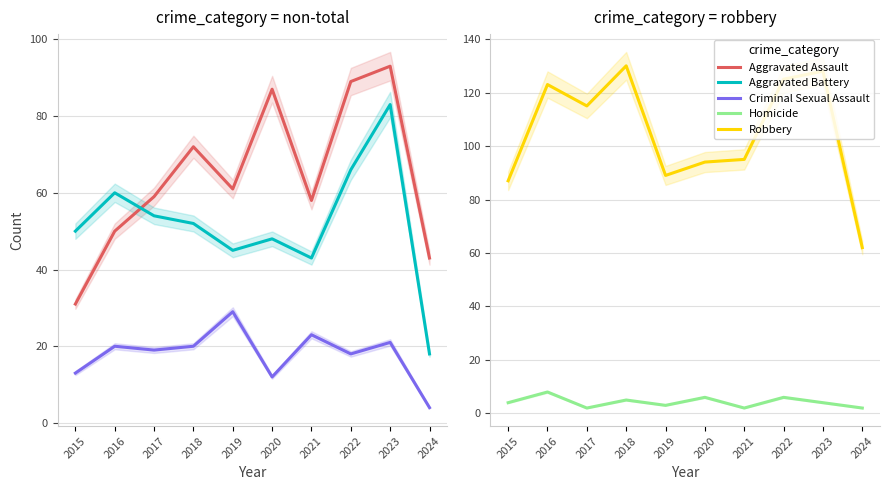

True or false: Homicide and Robbery intersect in this chart.

False